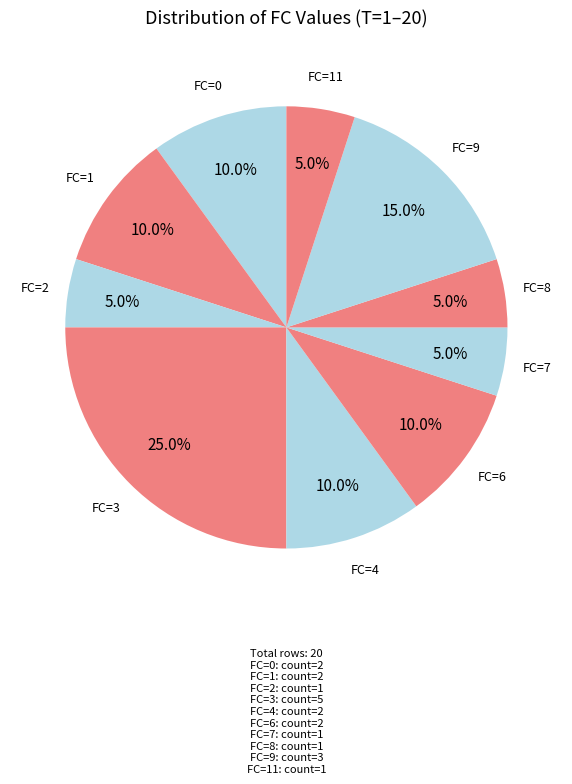

Which category has the biggest portion of the pie?

FC=3